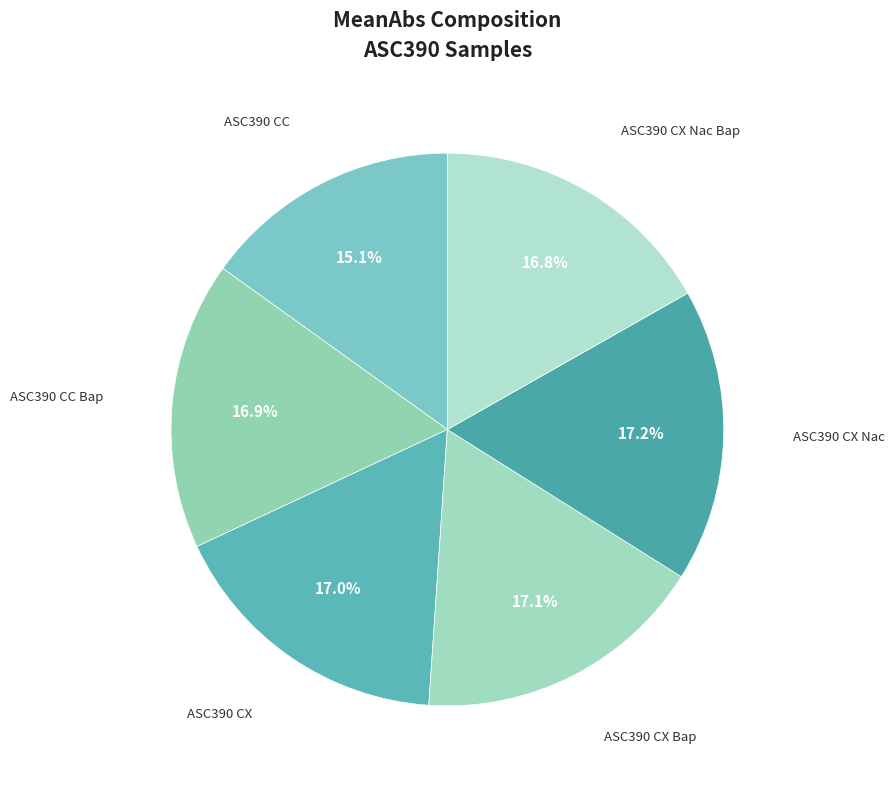

To the nearest percent, what is the average slice percentage?

17%